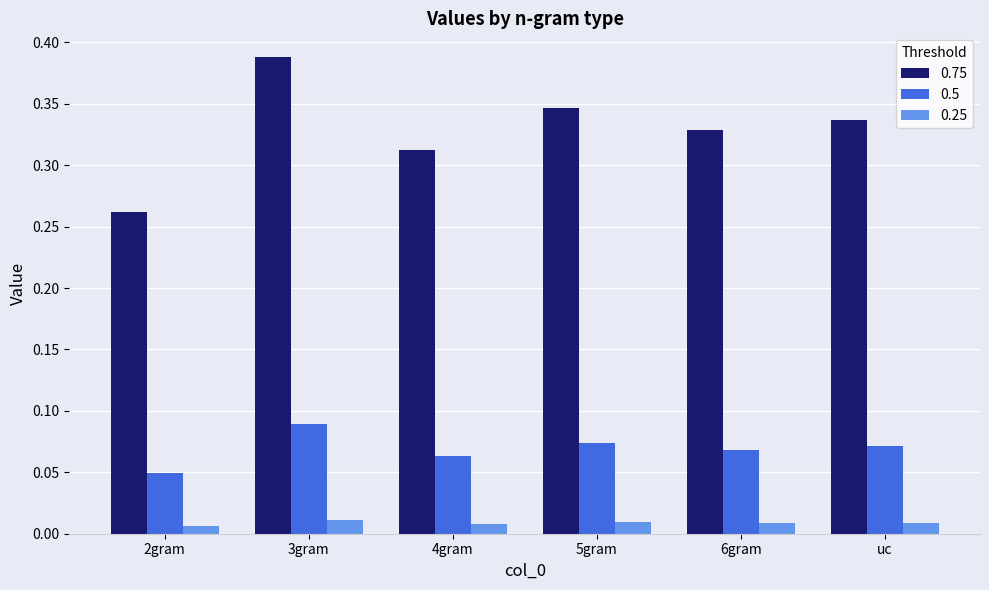

At which category does the chart reach its peak across all series?

3gram